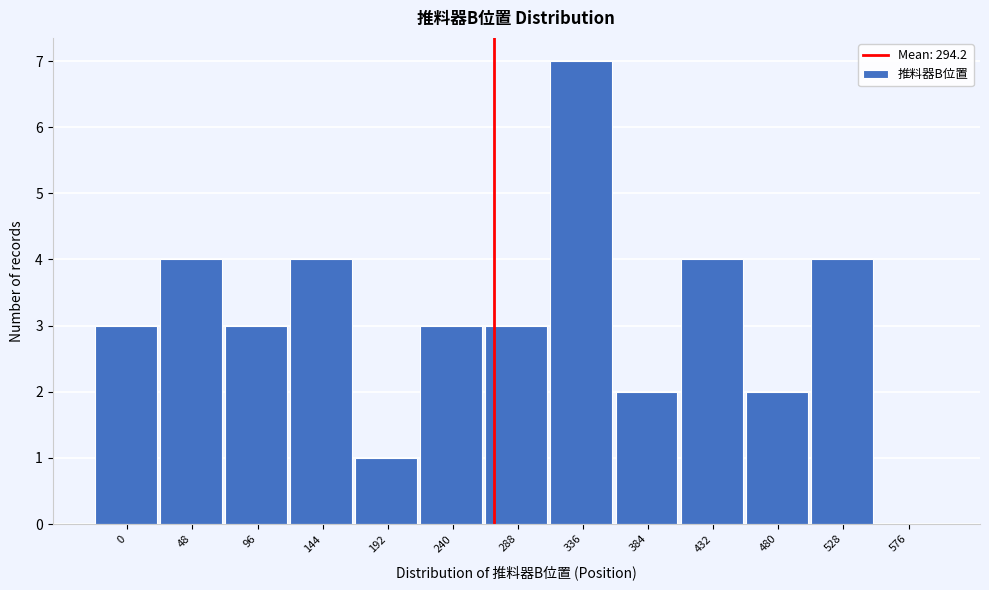

Reading left to right, transcribe all the data shown in this chart.

0=3	48=4	96=3	144=4	192=1	240=3	288=3	336=7	384=2	432=4	480=2	528=4	576=0